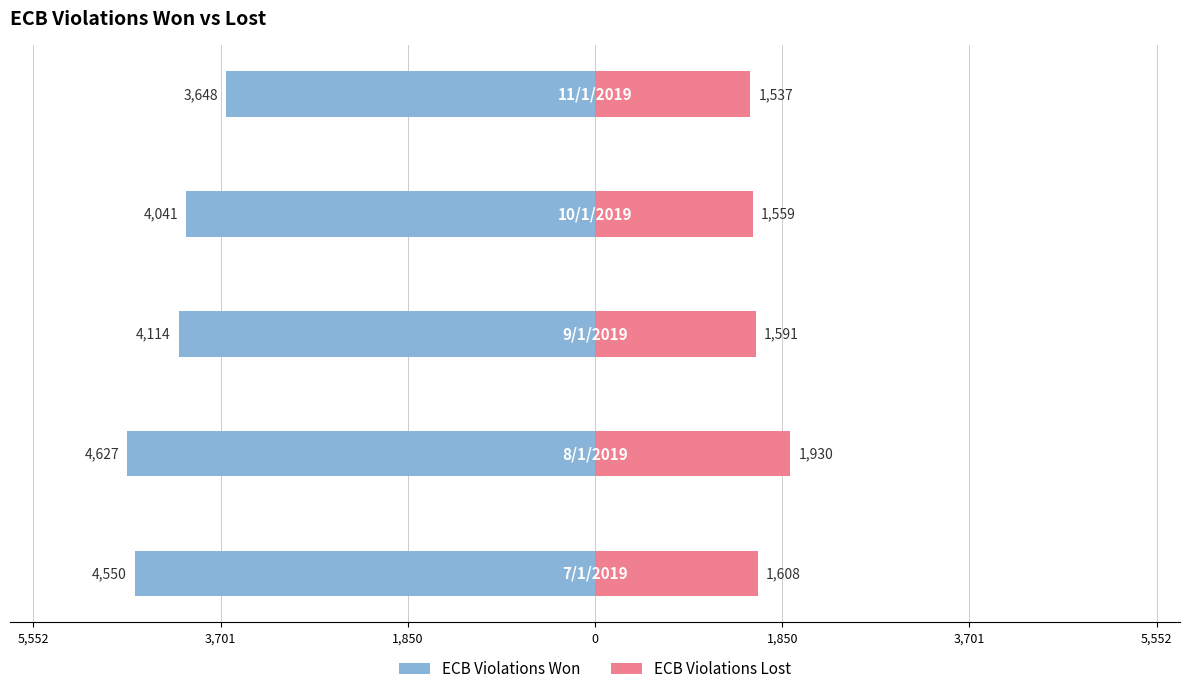

What is the highest value of the ECB Violations Lost series?

1930